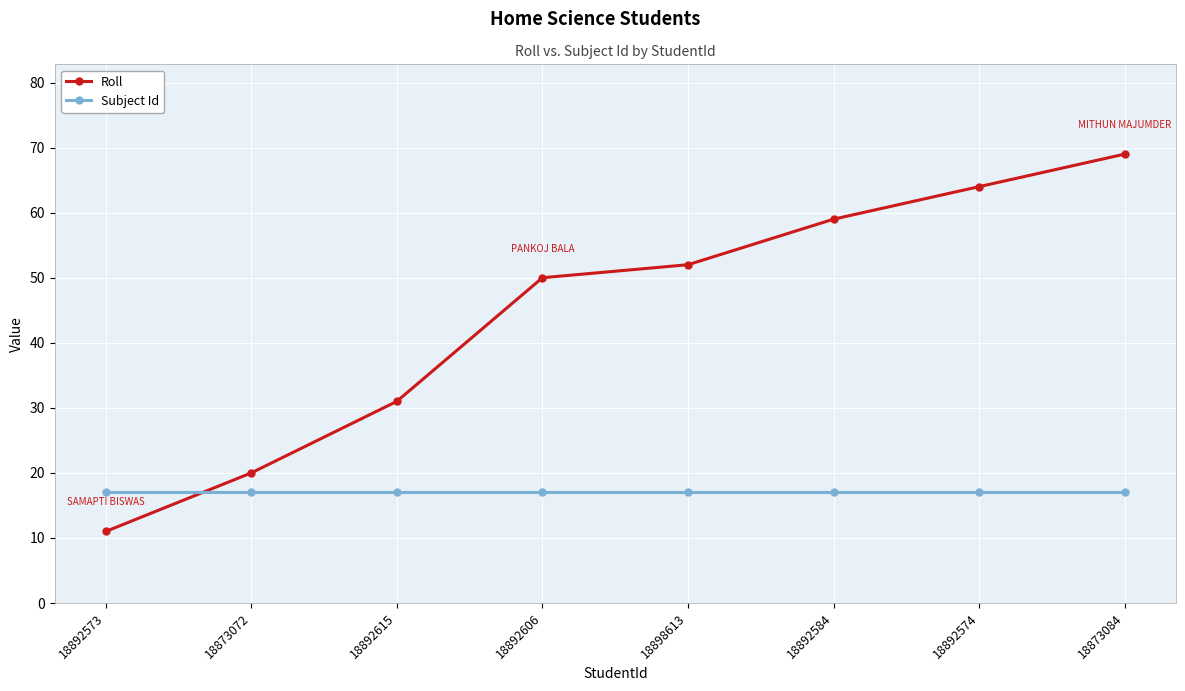

After their last crossing, which series has the higher values: Roll or Subject Id?

Roll